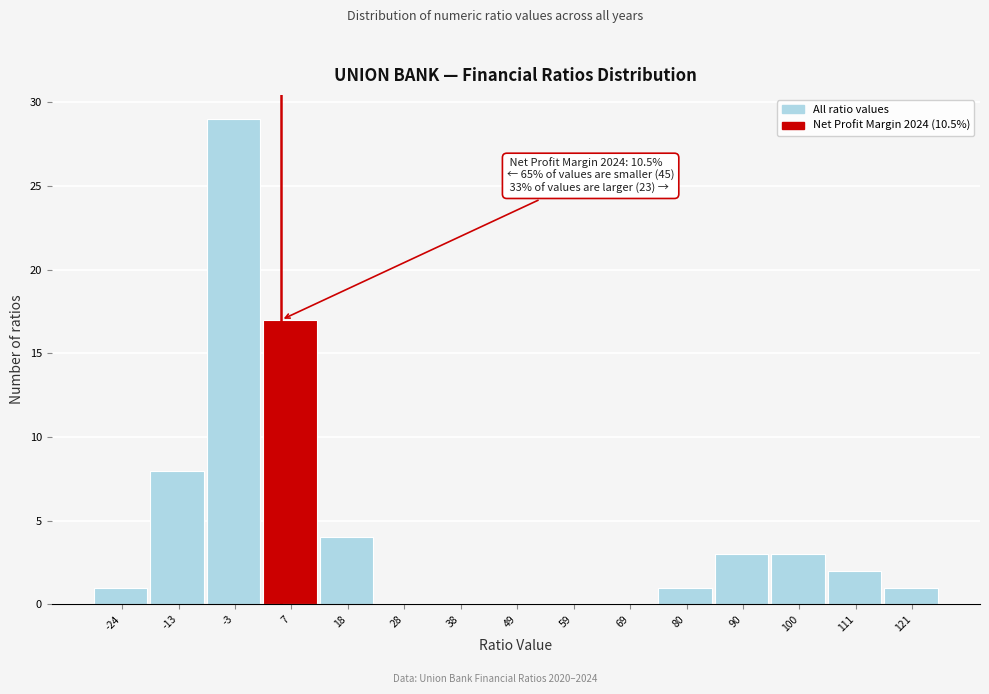

Reading left to right, transcribe all the data shown in this chart.

-24=1	-13=8	-3=29	7=17	18=4	28=0	38=0	49=0	59=0	69=0	80=1	90=3	100=3	111=2	121=1